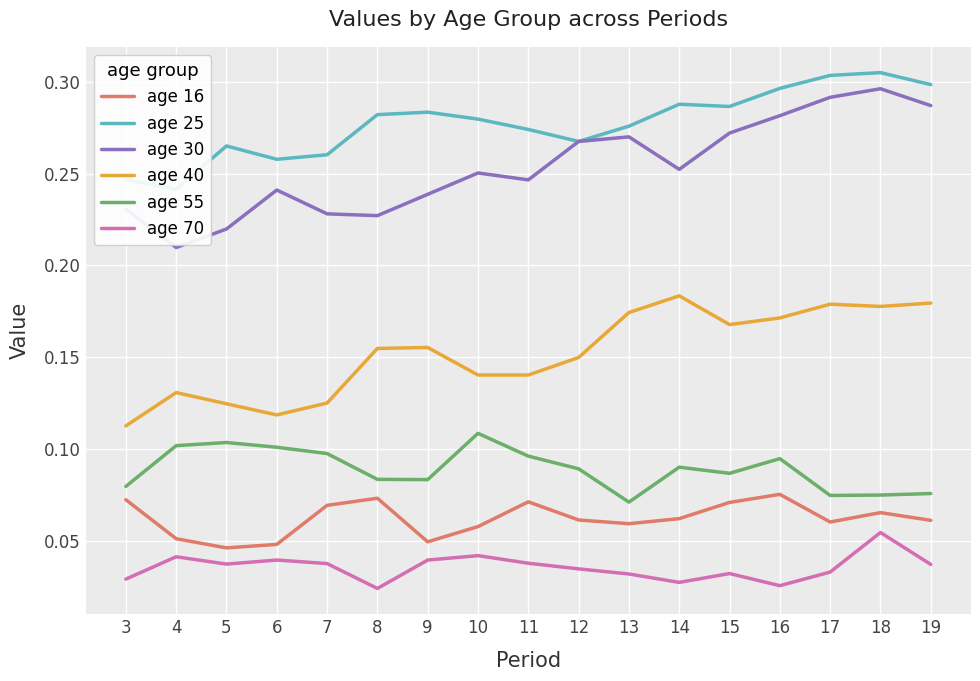

What are all the series names shown in the legend?

age 16, age 25, age 30, age 40, age 55, age 70